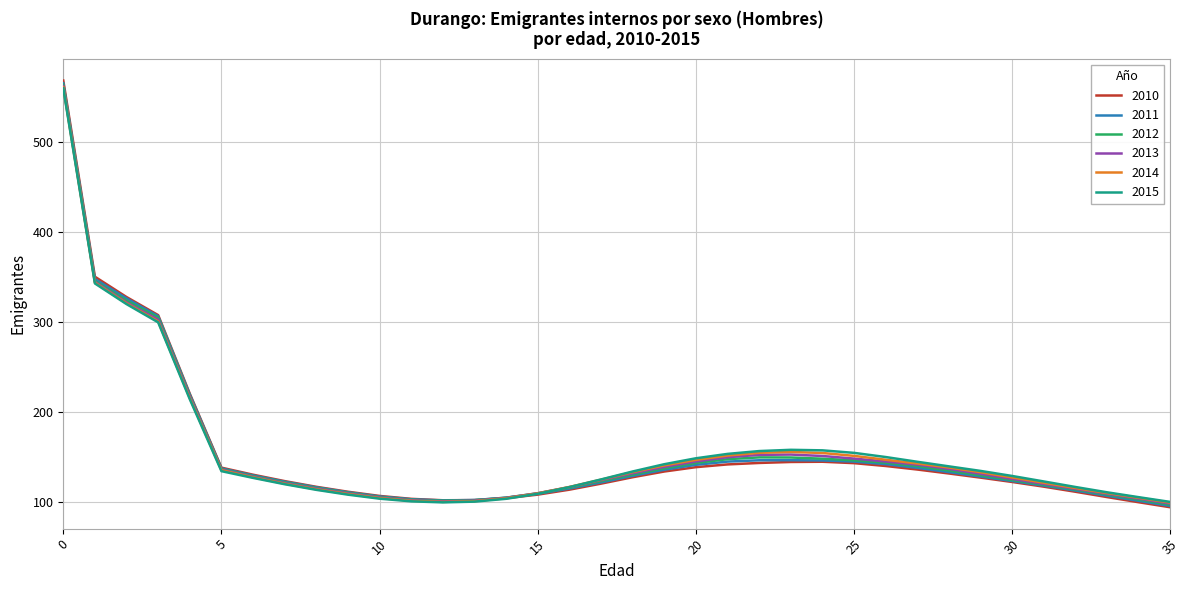

Does the chart display data point markers on the line(s)?

No